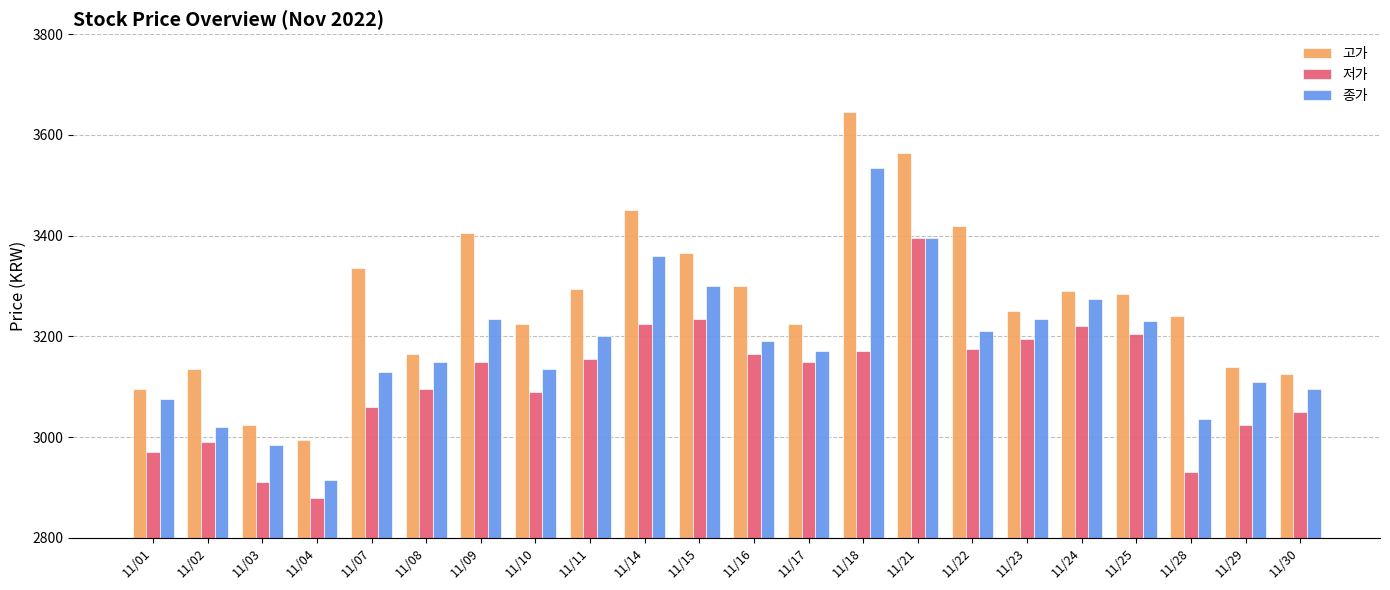

Reading right to left, list all the values displayed in this chart.

고가: 3125	3140	3240	3285	3290	3250	3420	3565	3645	3225	3300	3365	3450	3295	3225	3405	3165	3335	2995	3025	3135	3095
저가: 3050	3025	2930	3205	3220	3195	3175	3395	3170	3150	3165	3235	3225	3155	3090	3150	3095	3060	2880	2910	2990	2970
종가: 3095	3110	3035	3230	3275	3235	3210	3395	3535	3170	3190	3300	3360	3200	3135	3235	3150	3130	2915	2985	3020	3075